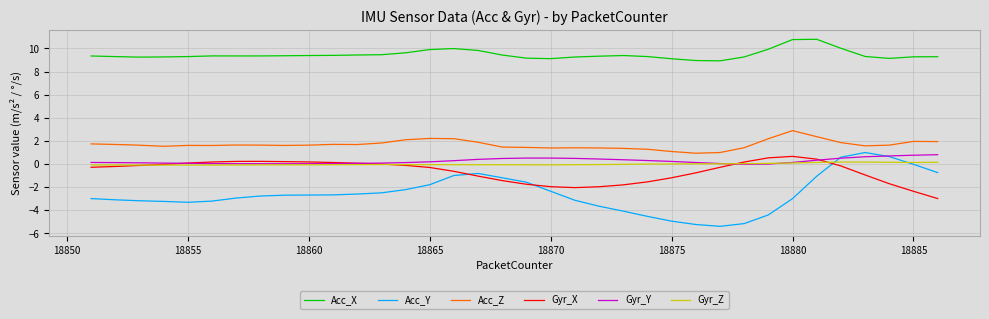

What is the maximum value for Acc_Y?

1.0